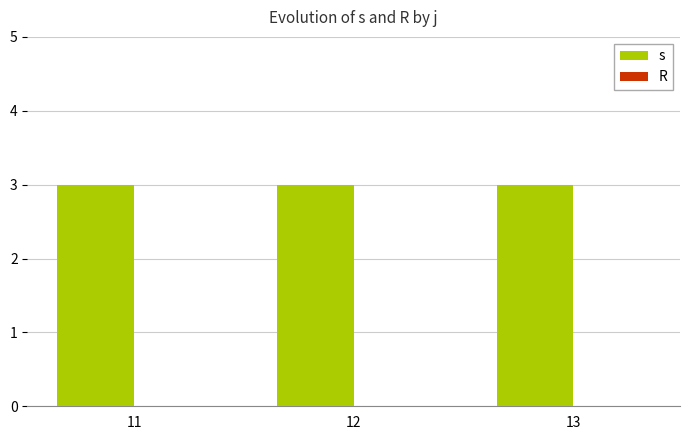

At 11, list the series in order from smallest to largest.

R, s